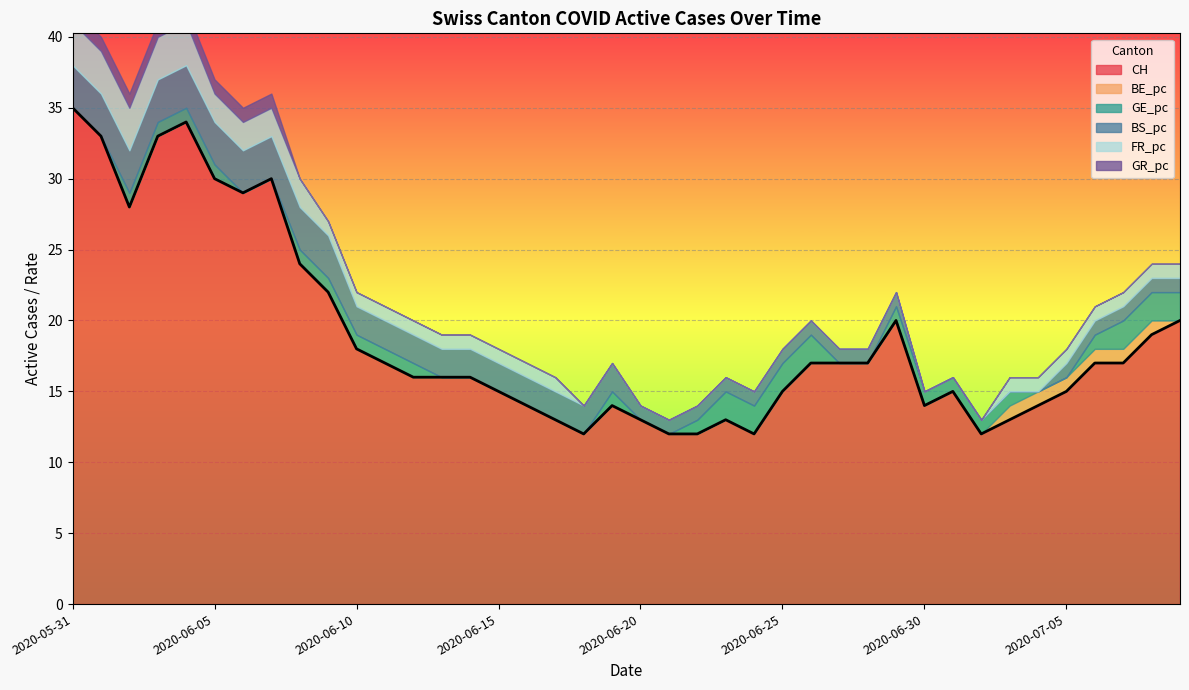

At which category does the chart reach its minimum across all series?

2020-05-31